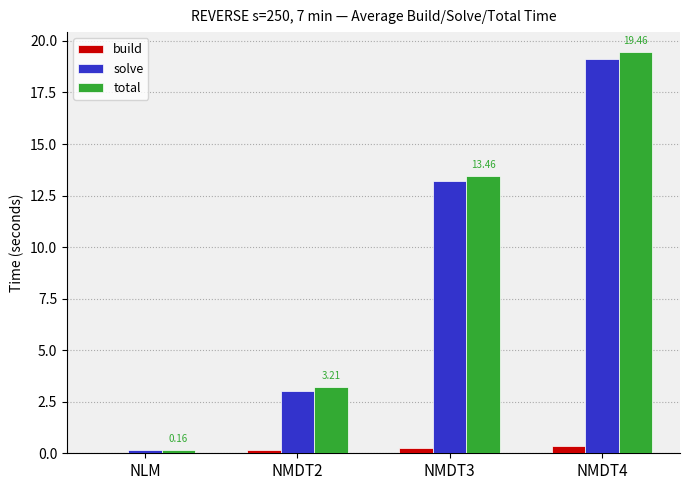

What is the sum of all total values?

36.3